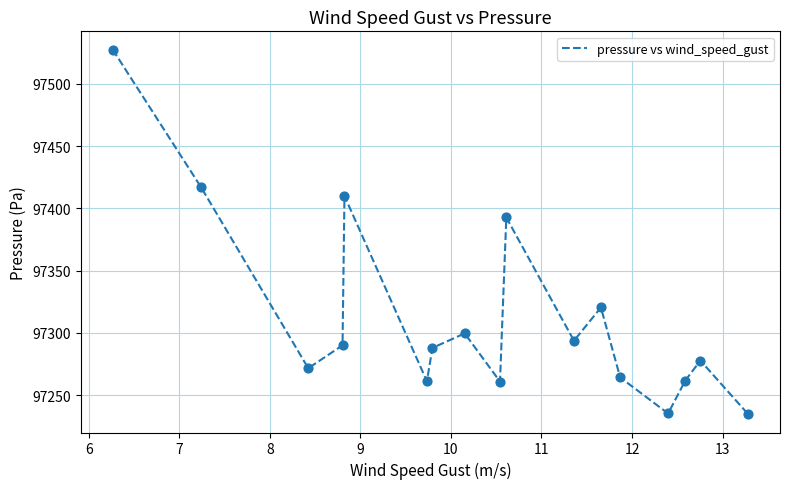

What is the difference between the maximum and minimum values?

292.9